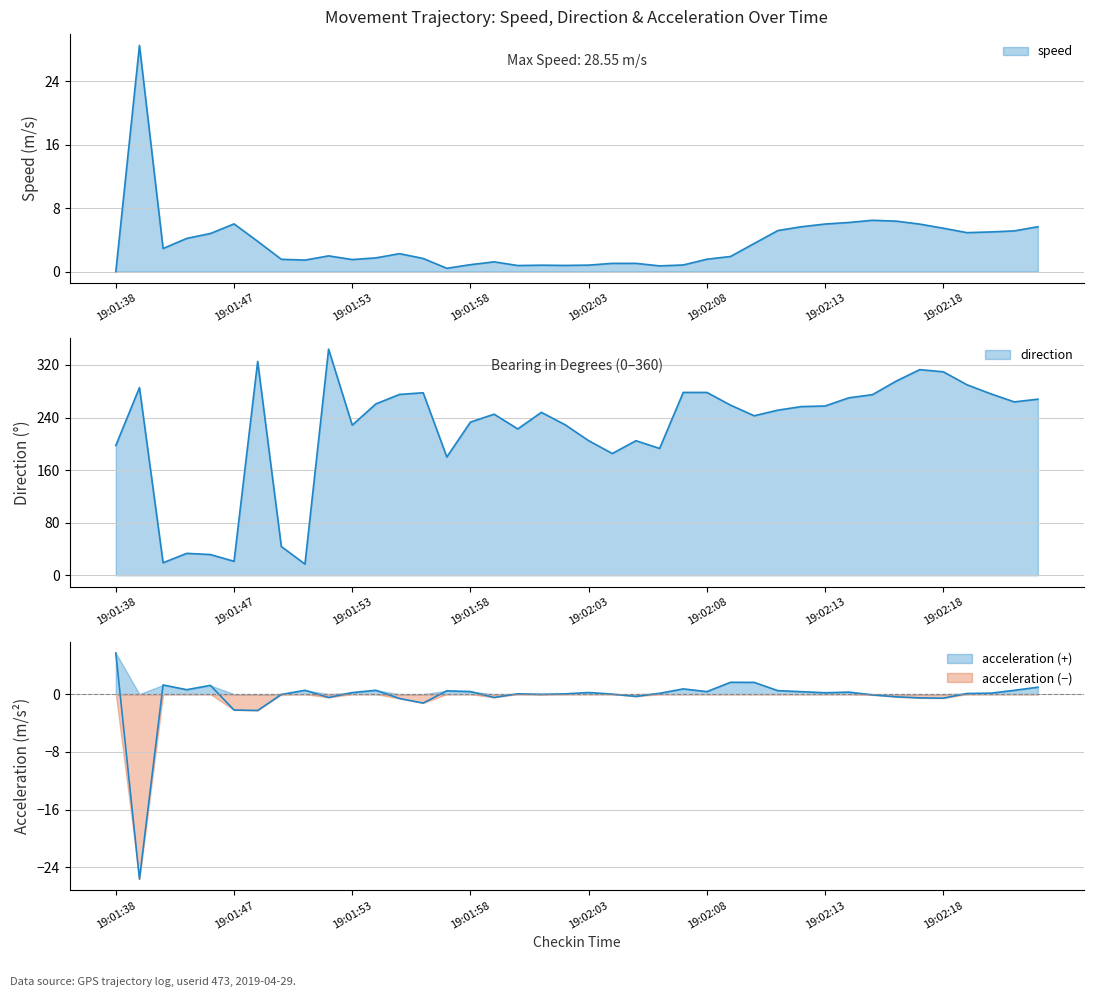

Count the number of categories in the chart.

40